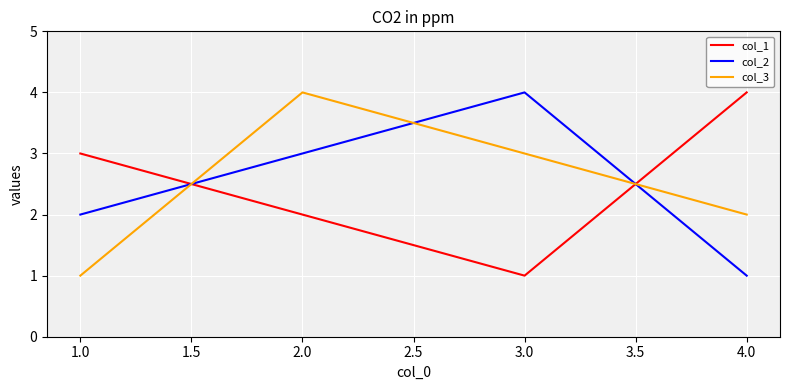

True or false: col_3 and col_1 intersect in this chart.

True